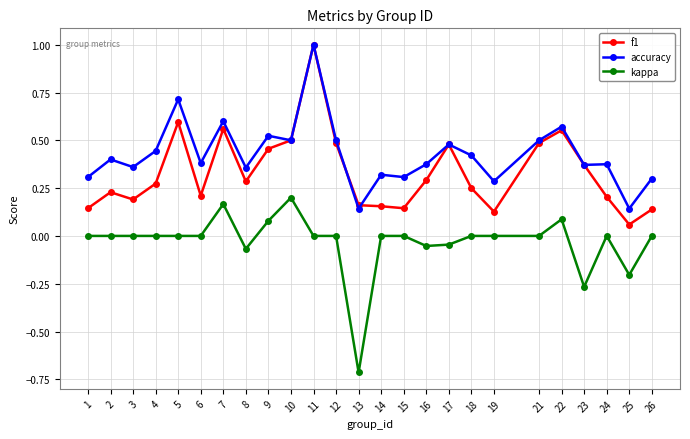

True or false: f1 and kappa intersect in this chart.

False